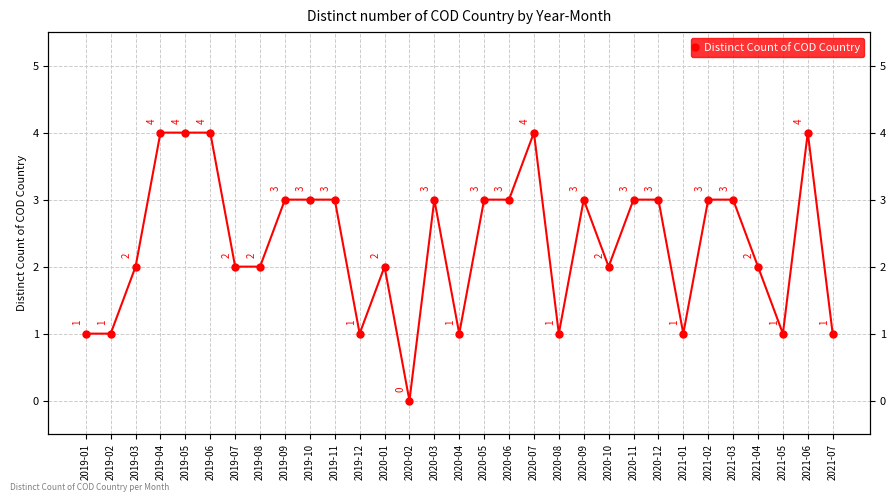

What is the label of the 11th point from the right?

2020-09